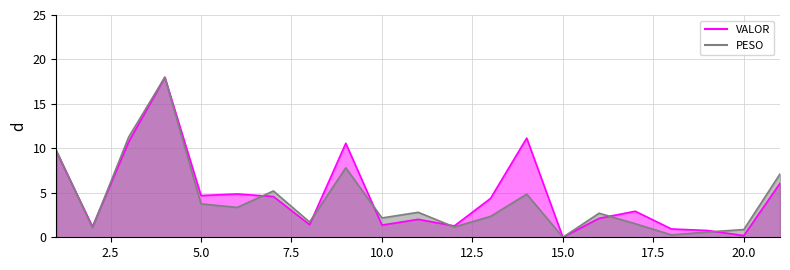

Reading left to right, extract all data points from this chart.

PESO: 1=9.8	2=1.1	3=11.3	4=18.0	5=3.8	6=3.4	7=5.2	8=1.7	9=7.8	10=2.2	11=2.8	12=1.2	13=2.3	14=4.8	15=0.0	16=2.7	17=1.5	18=0.3	19=0.6	20=0.9	21=7.1
VALOR: 1=9.7	2=1.2	3=10.7	4=18.0	5=4.7	6=4.9	7=4.6	8=1.4	9=10.6	10=1.4	11=2.0	12=1.3	13=4.4	14=11.2	15=0.0	16=2.1	17=2.9	18=0.9	19=0.8	20=0.2	21=6.1